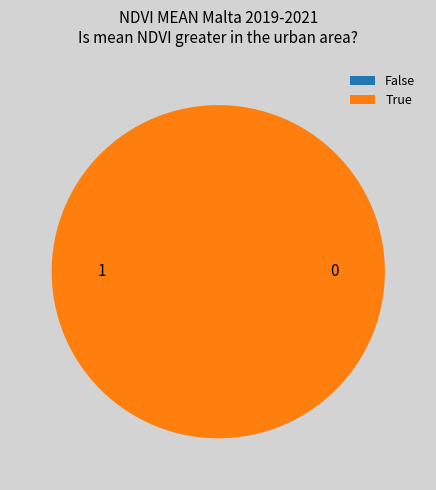

Combined, what portion of the pie is 0 and 1?

100.0%